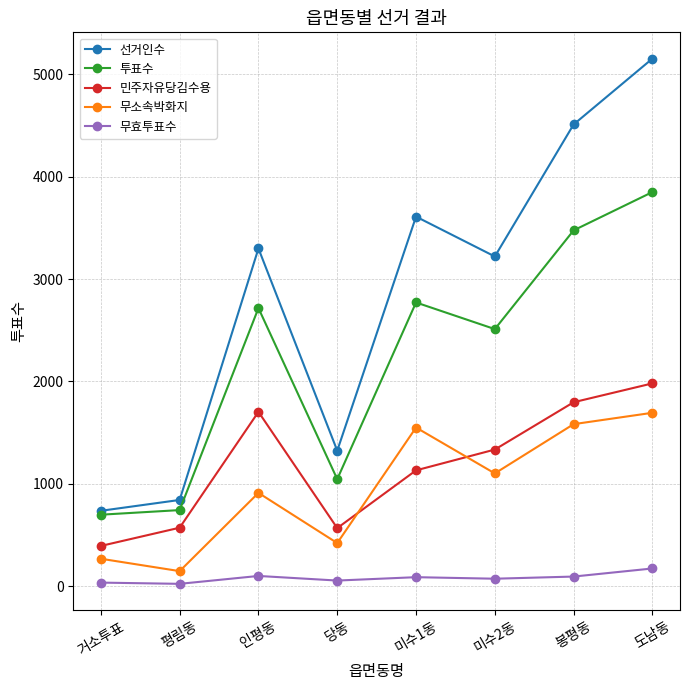

At which label is 무소속박화지 closest to 921?

인평동